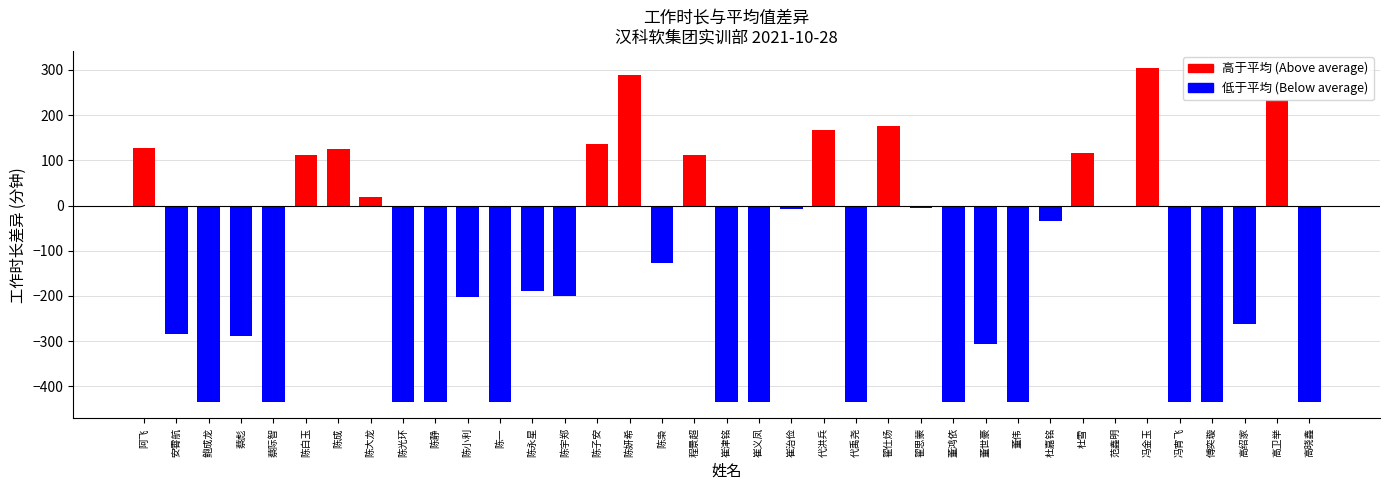

What is the change in value from 程景超 to 高绍家?

-374